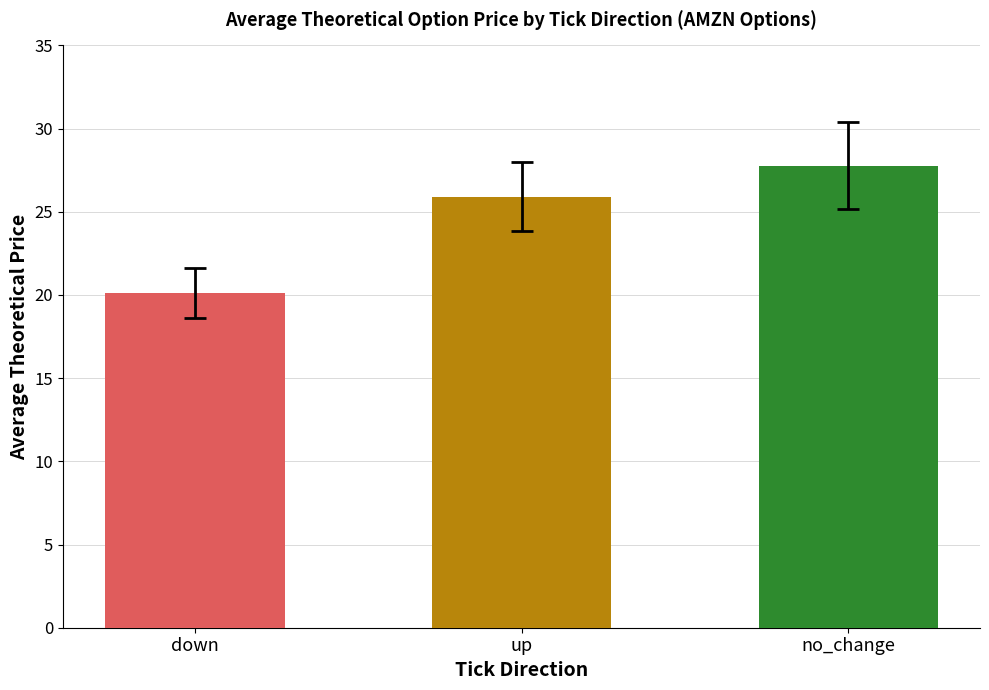

The chart shows a value of 35.5 at down. True or false?

False